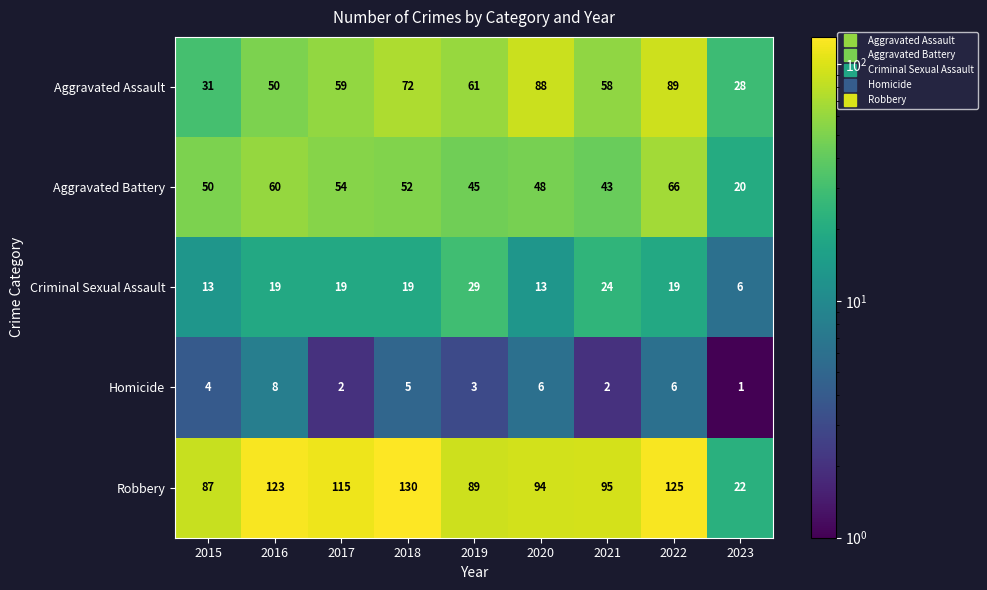

The value of Robbery at 2017 is 115. True or false?

True